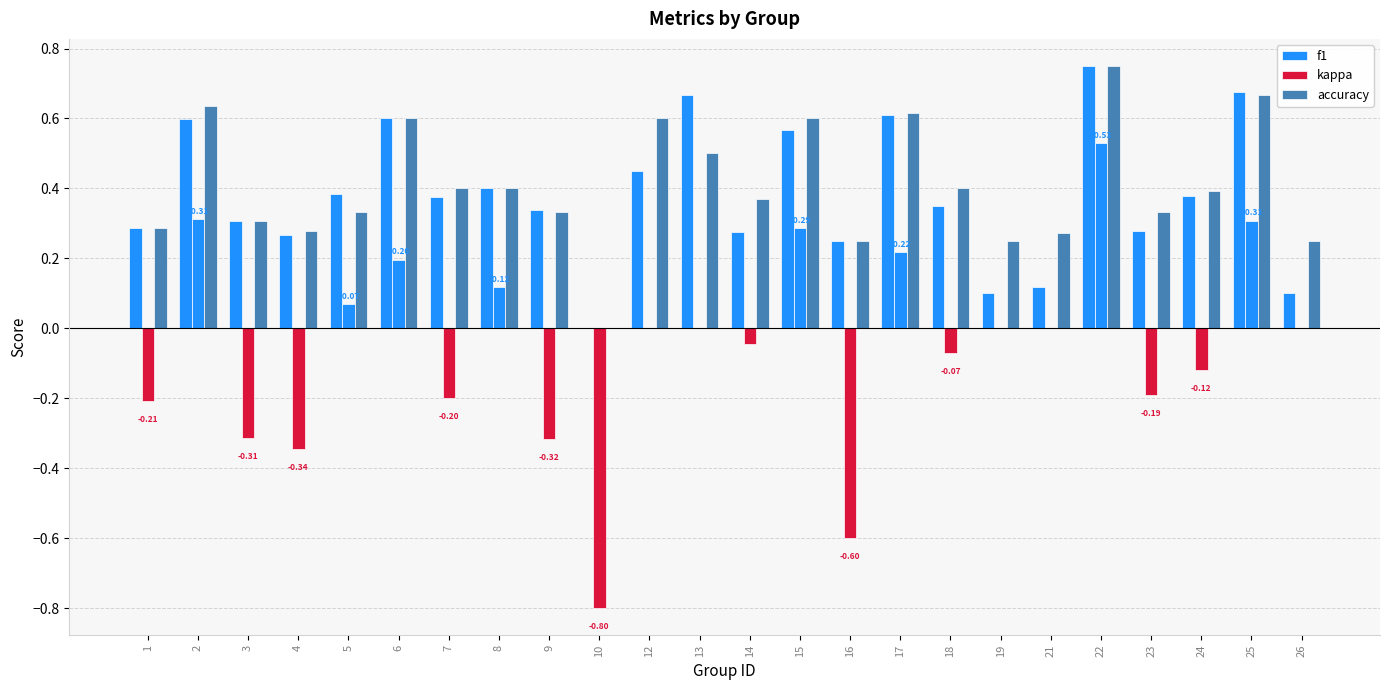

The value of accuracy at 15 is 0.2. True or false?

False